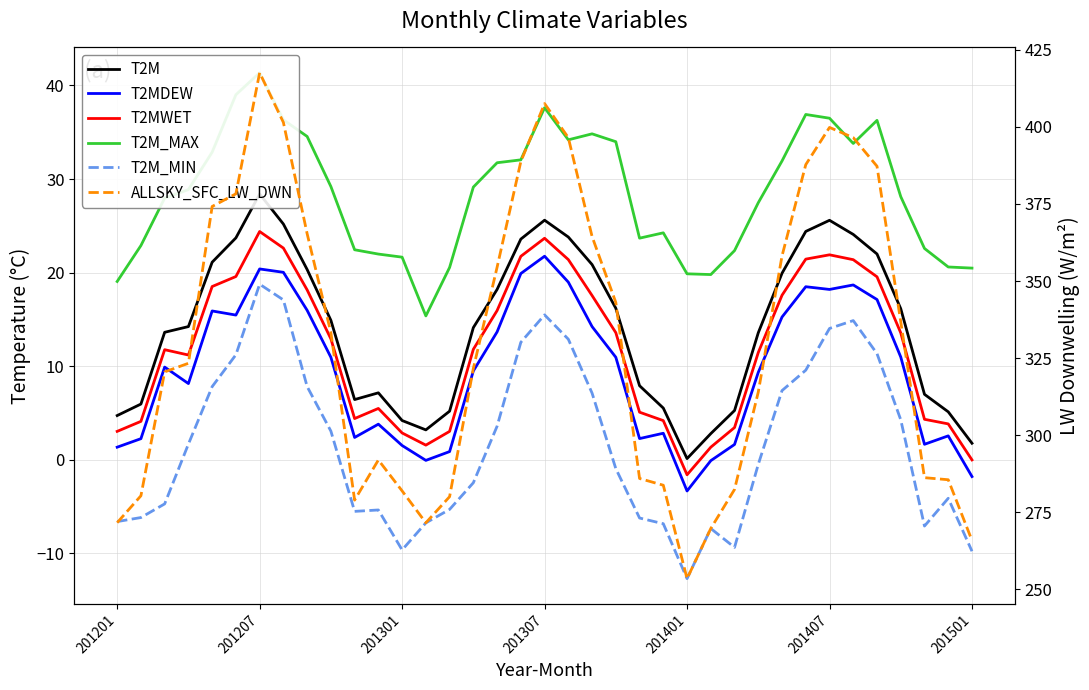

What is the value of the T2M_MAX point at the 2nd from the left?

22.9